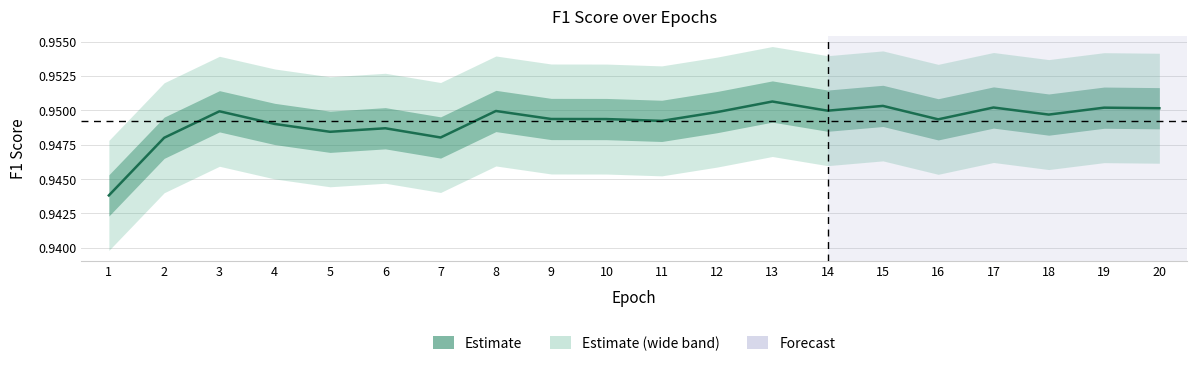

Which label corresponds to the smallest value in the chart?

1